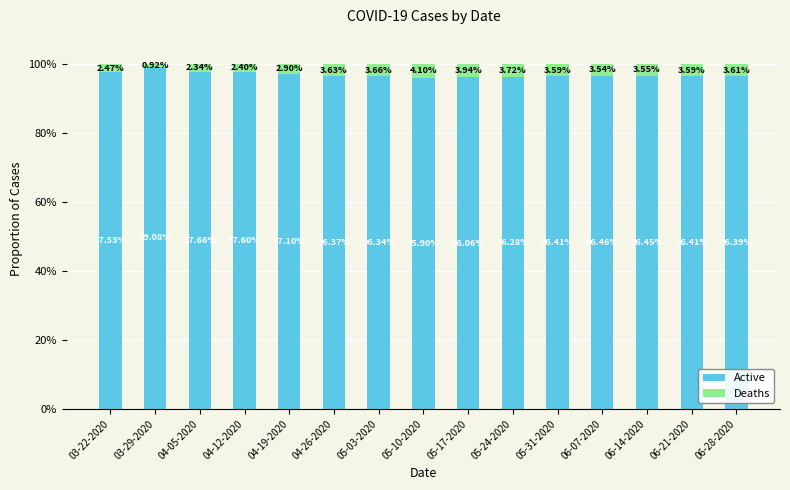

What is the difference between the Active values at 04-19-2020 and 06-07-2020?

0.6